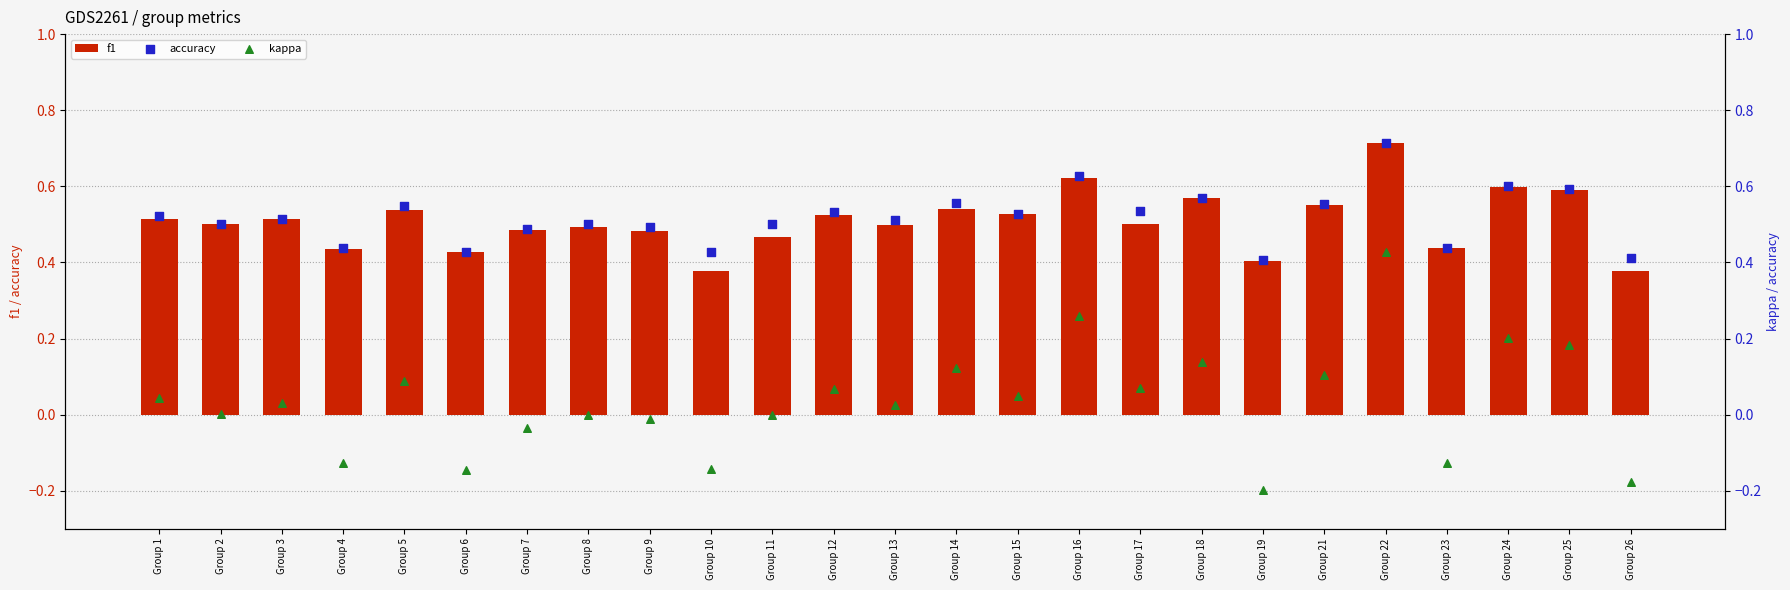

Which series contains the highest Y value?

f1